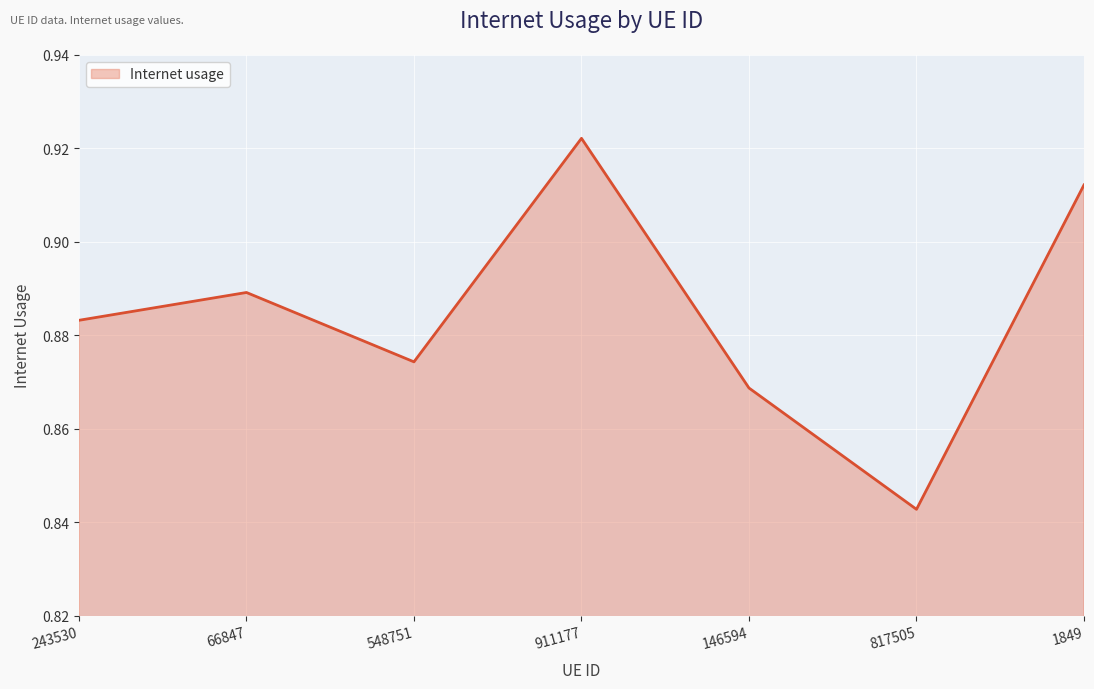

How many lines are shown in the chart?

1